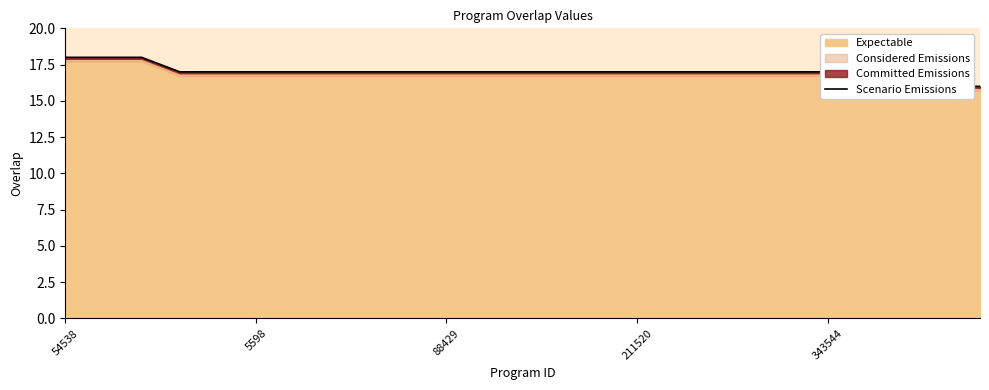

How many values are between 17 and 18?

22